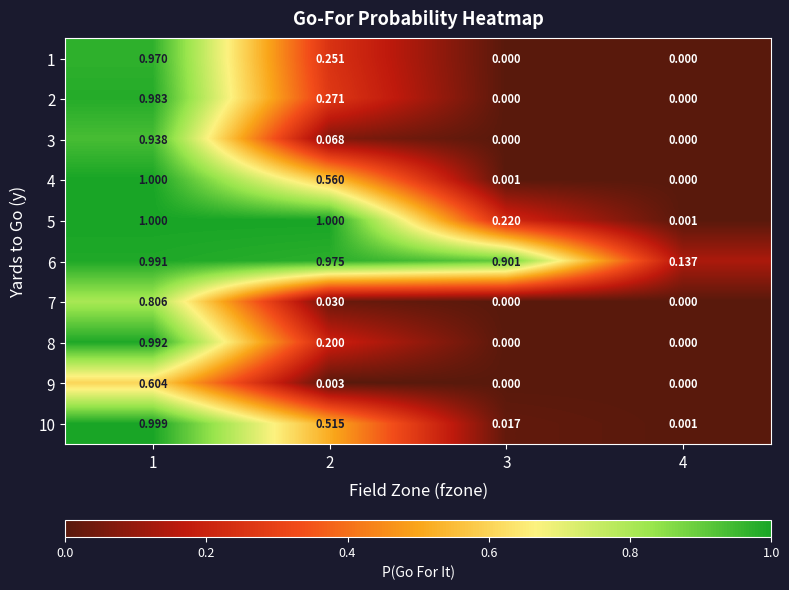

Is the value of 6 at 3 greater than the value of 5 at 1?

No